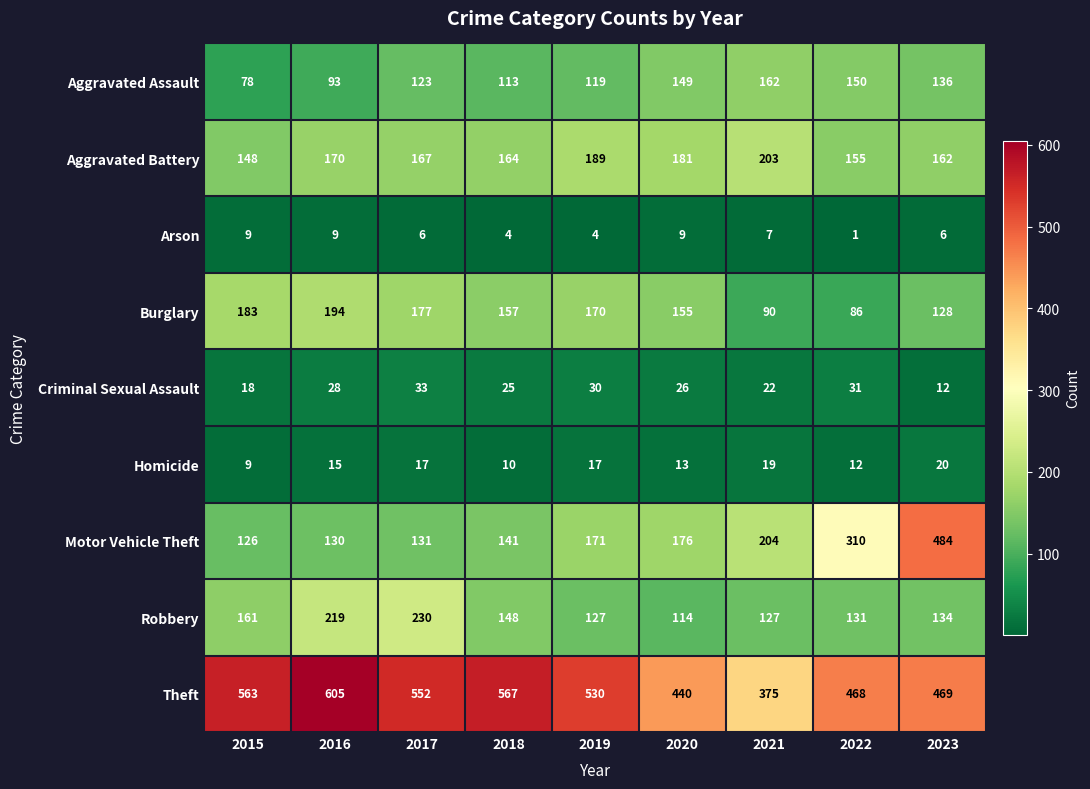

What is the difference between the Homicide values at 2022 and 2017?

5